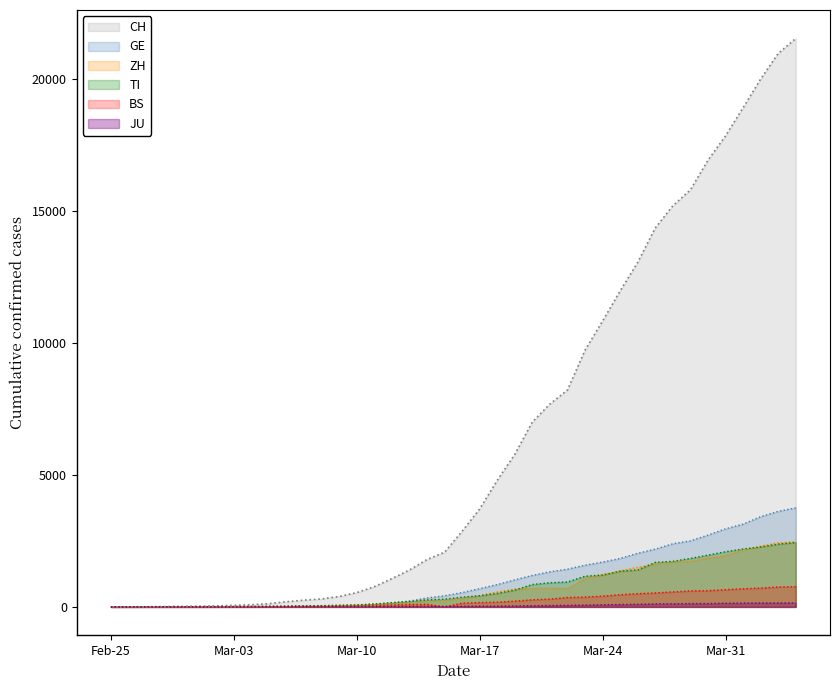

What is the label of the 13th point from the left?

2020-03-08